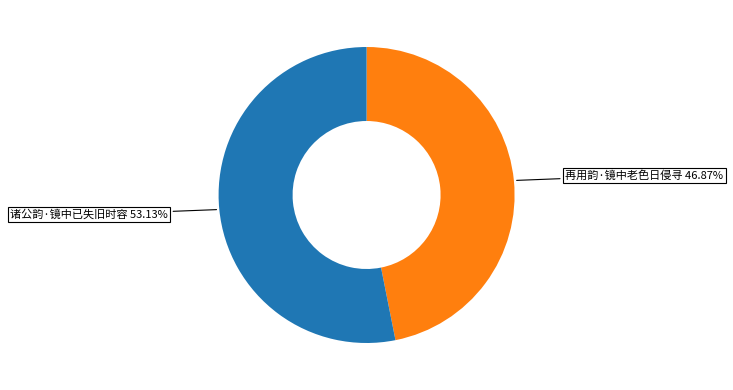

Does any single category account for the majority?

Yes